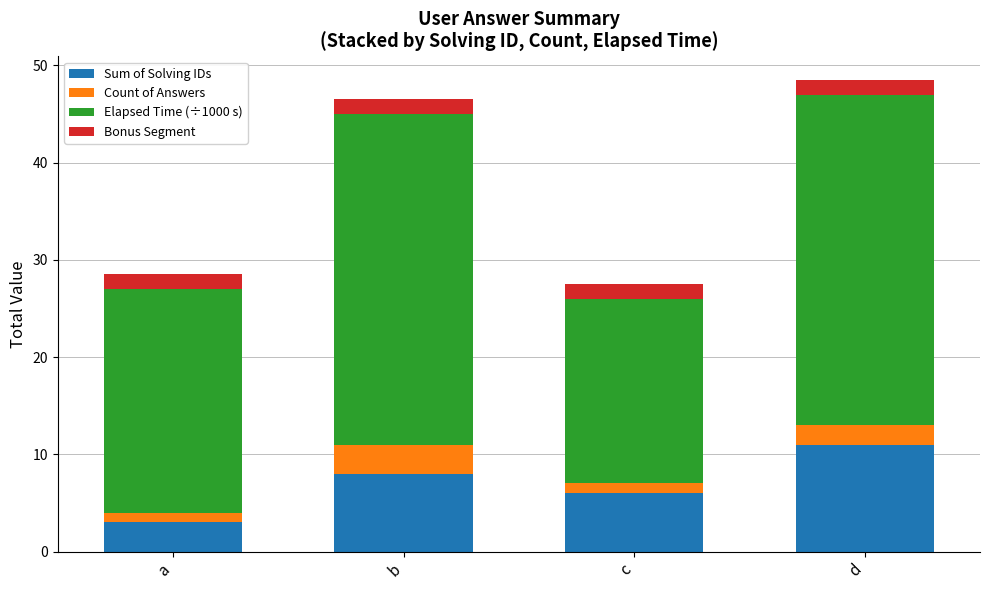

Are the bars horizontal?

No